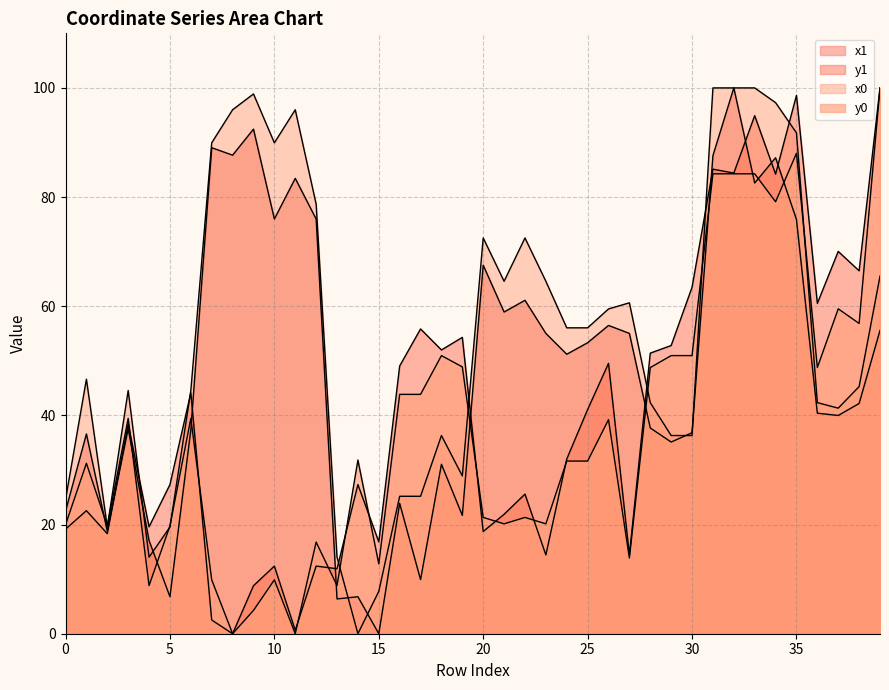

The value of x1 at 25 is 53.3. True or false?

True